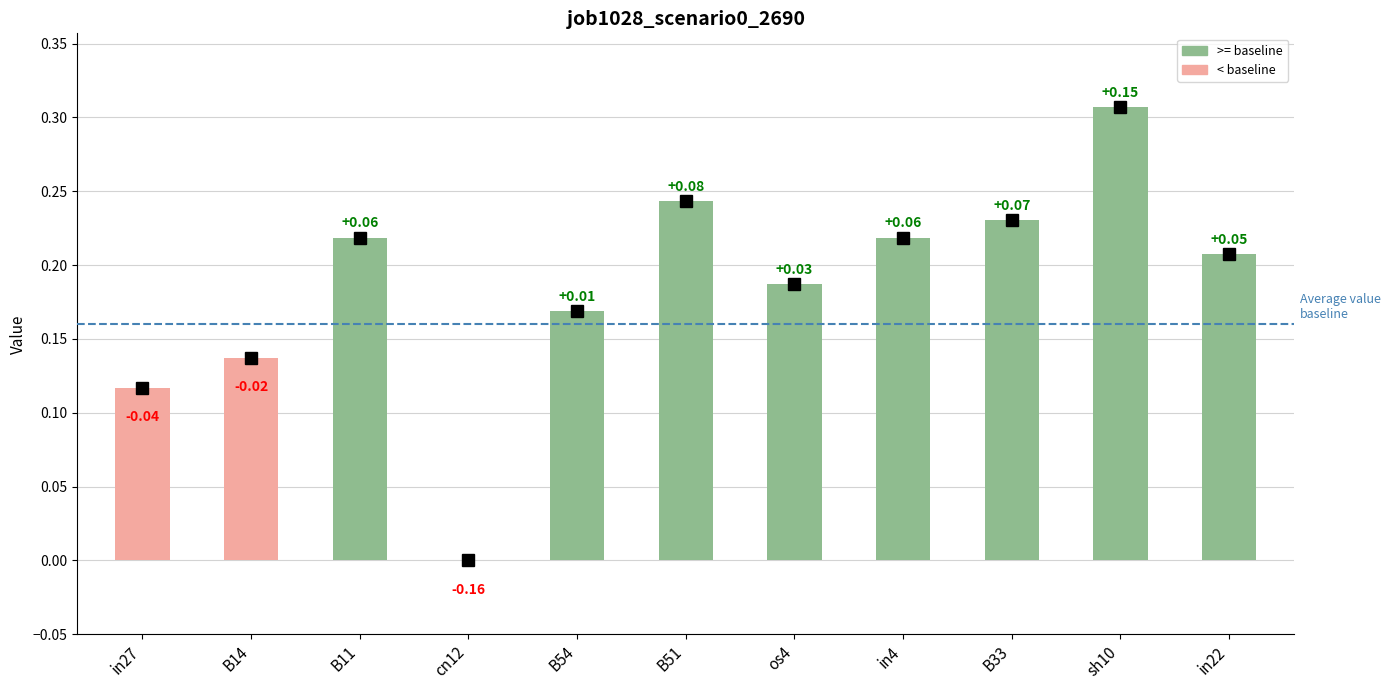

Between sh10 and B54, which is larger?

sh10